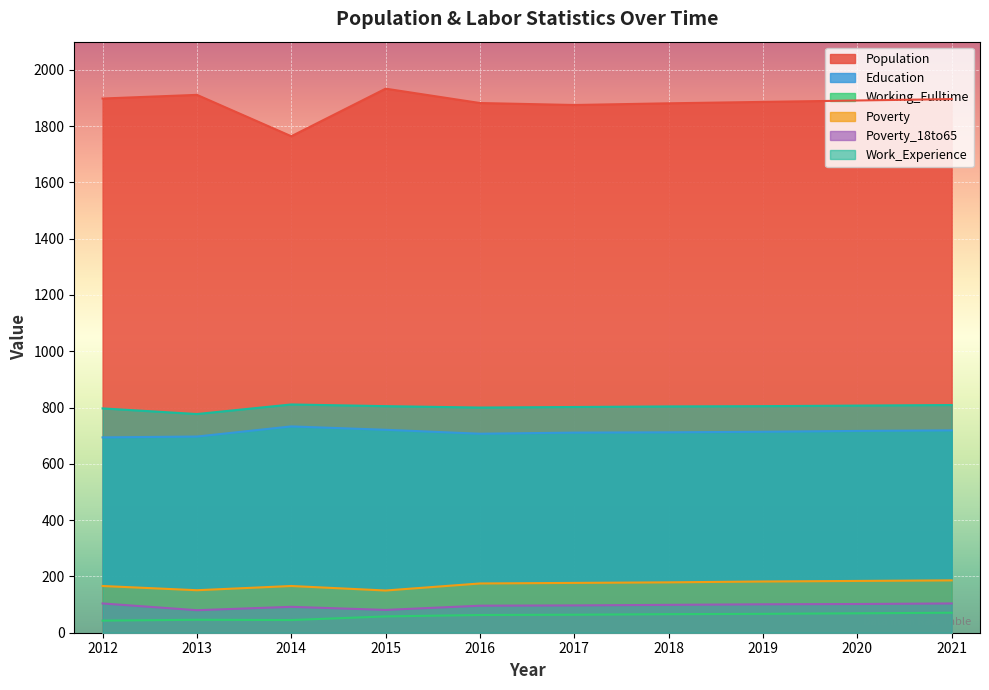

Reading right to left, what are all the values shown in this chart?

Population: 2021=1896	2020=1891	2019=1886	2018=1881	2017=1875	2016=1882	2015=1933	2014=1764	2013=1911	2012=1898
Education: 2021=719	2020=717	2019=714	2018=712	2017=711	2016=707	2015=721	2014=733	2013=697	2012=694
Working_Fulltime: 2021=71	2020=69	2019=67	2018=66	2017=64	2016=63	2015=58	2014=45	2013=46	2012=43
Poverty: 2021=186	2020=184	2019=182	2018=179	2017=177	2016=175	2015=150	2014=166	2013=151	2012=166
Poverty_18to65: 2021=104	2020=102	2019=101	2018=99	2017=97	2016=96	2015=81	2014=92	2013=80	2012=104
Work_Experience: 2021=809	2020=807	2019=805	2018=804	2017=802	2016=800	2015=805	2014=811	2013=777	2012=797